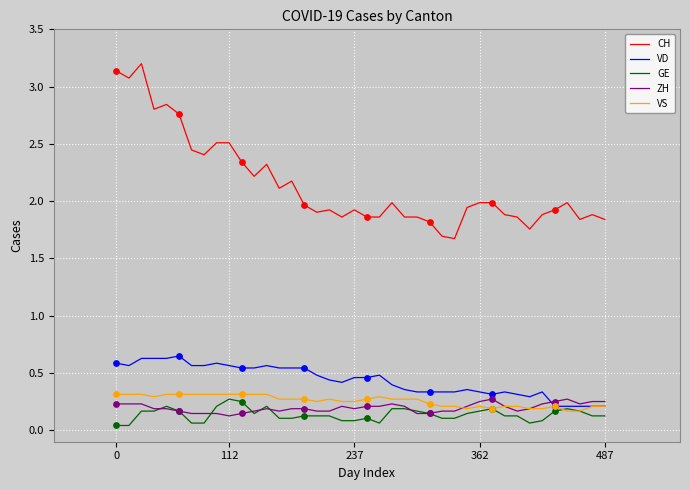

Which series has the widest spread of values?

CH